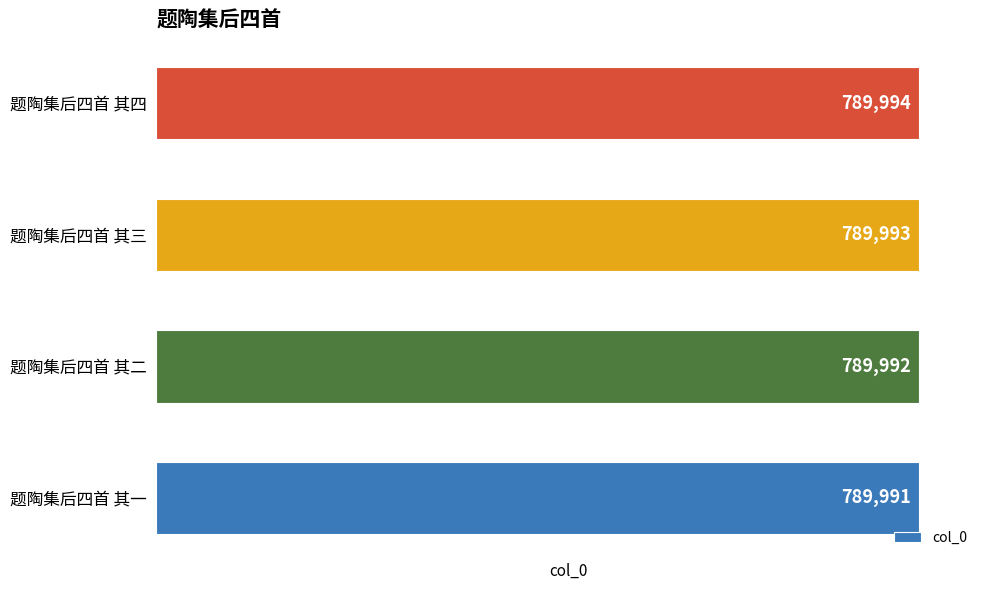

What is the sum of all values?

3159970